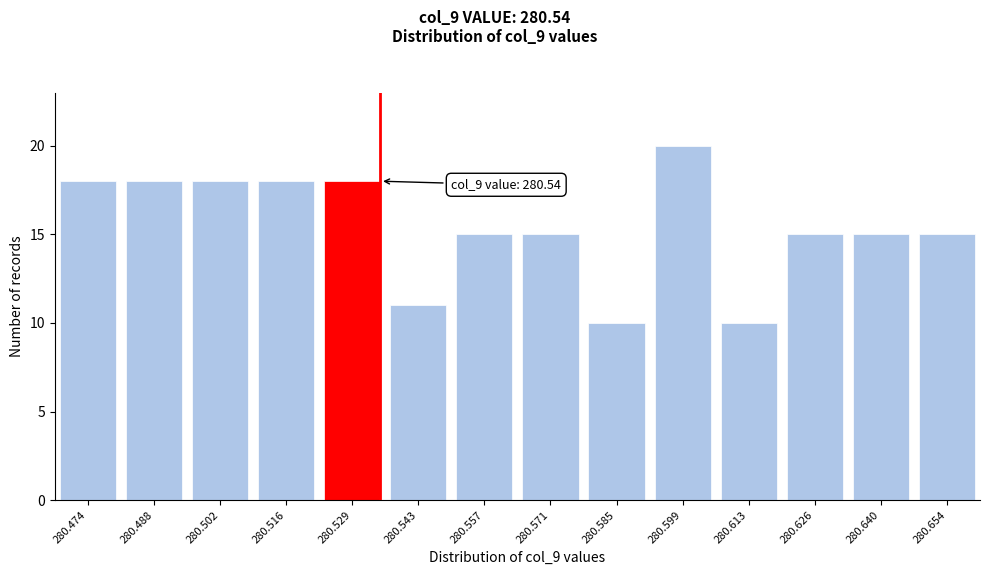

Reading right to left, what are all the values shown in this chart?

15	15	15	10	20	10	15	15	11	18	18	18	18	18